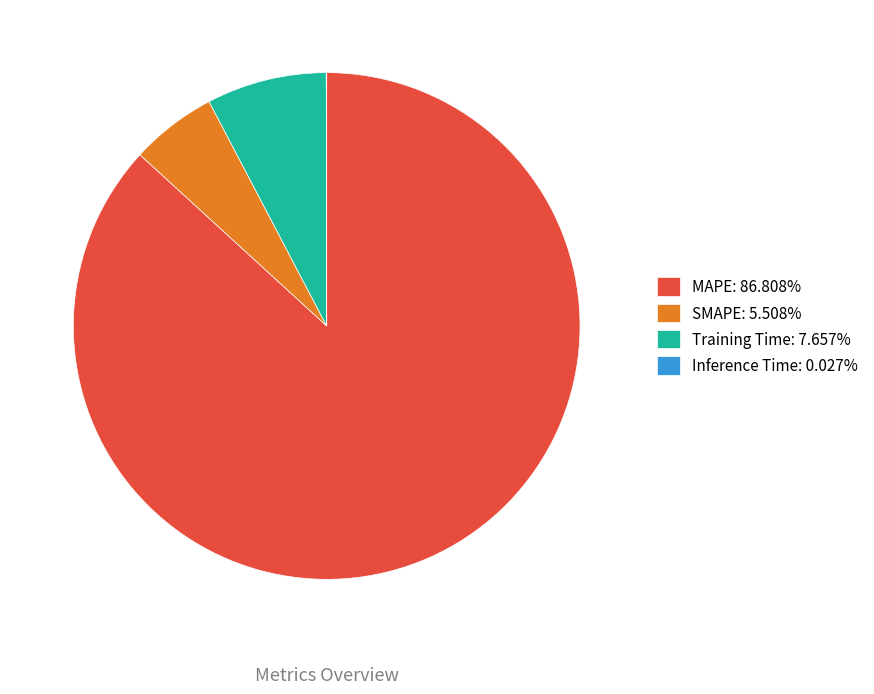

Is the sum of Training Time: 7.657% and MAPE: 86.808% greater than half?

Yes